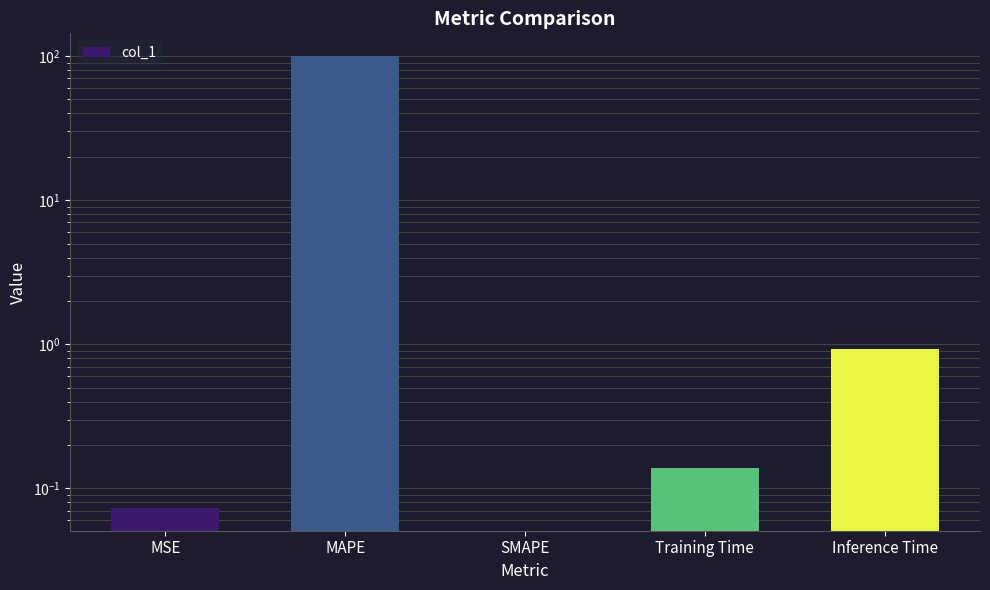

Rank the categories by value from lowest to highest.

SMAPE, MSE, Training Time, Inference Time, MAPE